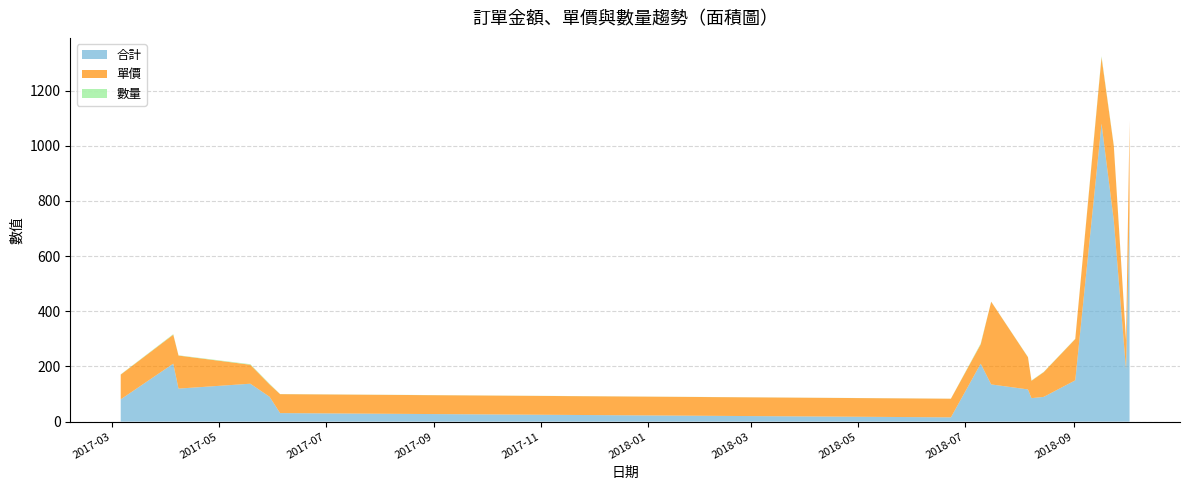

Reading left to right, list all the values displayed in this chart.

合計: 80.7	210.0	119.7	137.4	90.0	30.9	15.5	210.0	134.9	116.7	85.0	89.7	149.7	1080.0	729.0	189.0	759.0
單價: 89.7	105.0	119.7	68.7	45.0	68.7	67.5	70.0	299.7	116.7	63.0	89.7	149.7	240.0	270.0	105.0	330.0
數量: 0.9	2.0	1.0	2.0	2.0	0.5	0.2	3.0	0.5	1.0	1.4	1.0	1.0	4.5	2.7	1.8	2.3